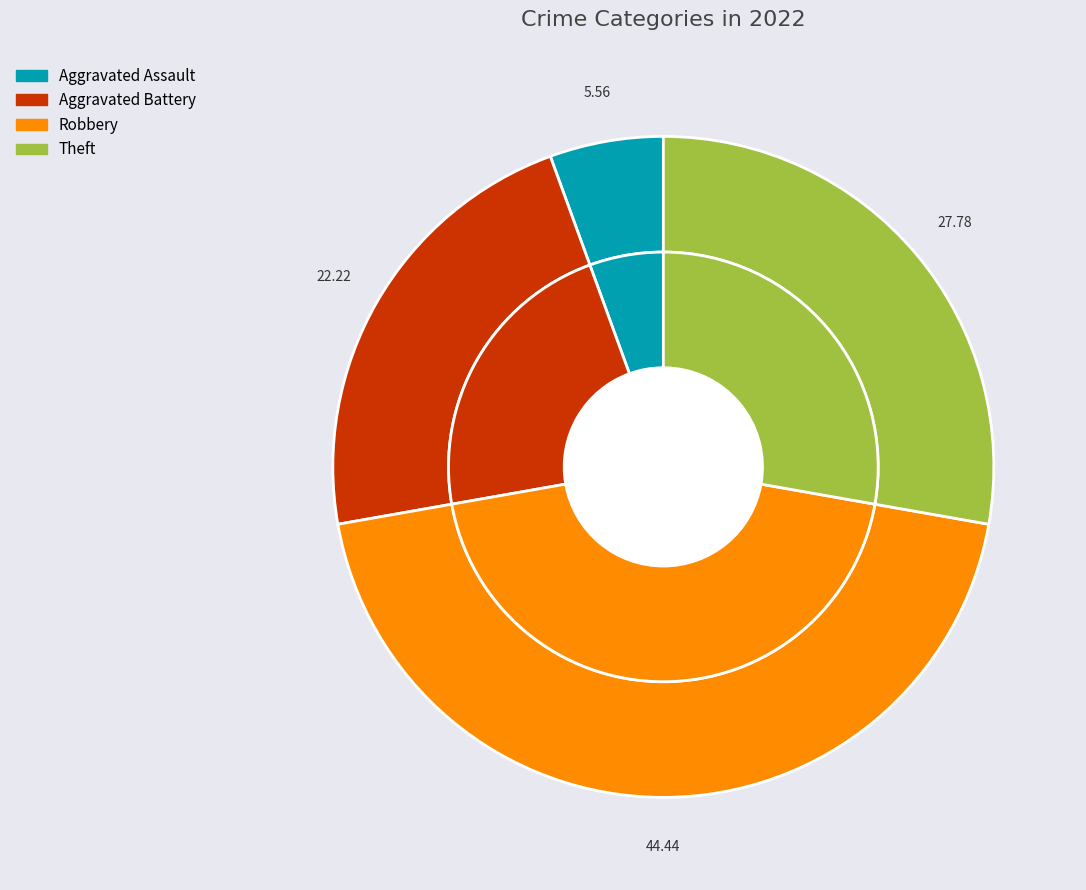

Is Aggravated Assault the majority of the pie?

No